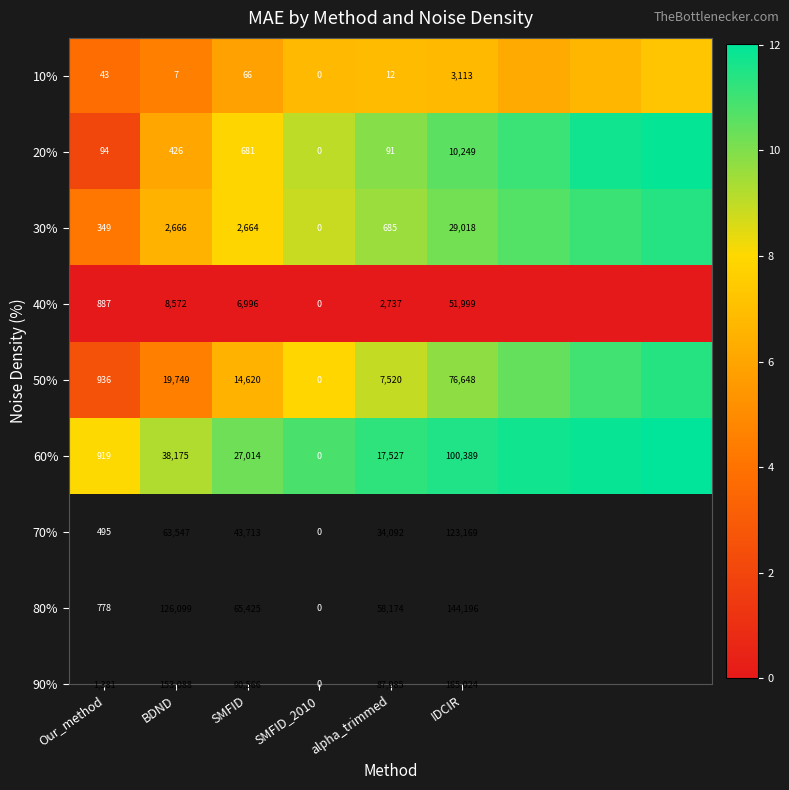

Read the 50% value at SMFID_2010.

7.9